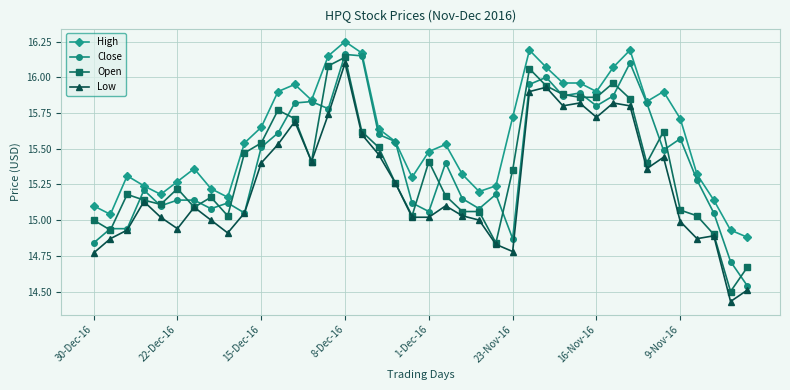

Which series has the largest total across all categories?

High